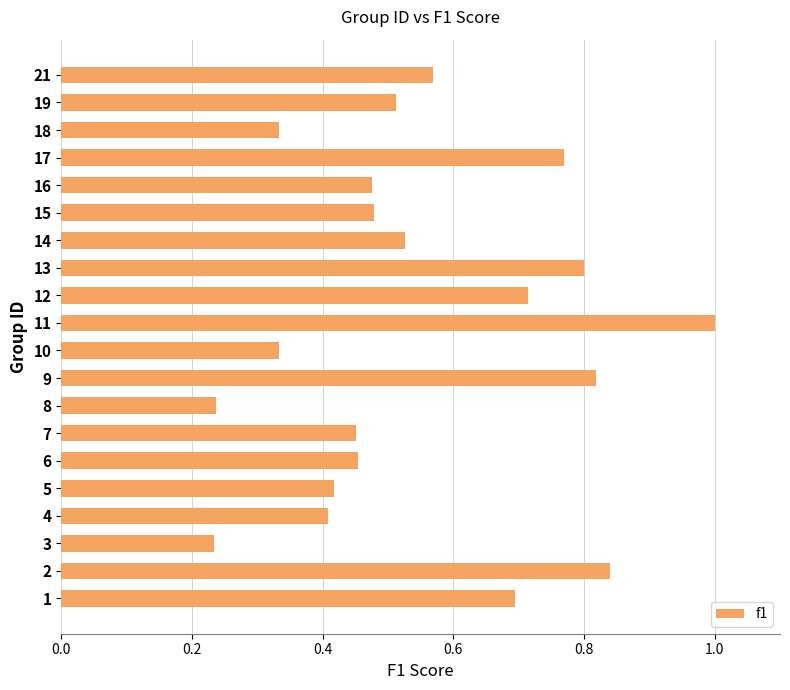

What is the sum of all values?

11.1